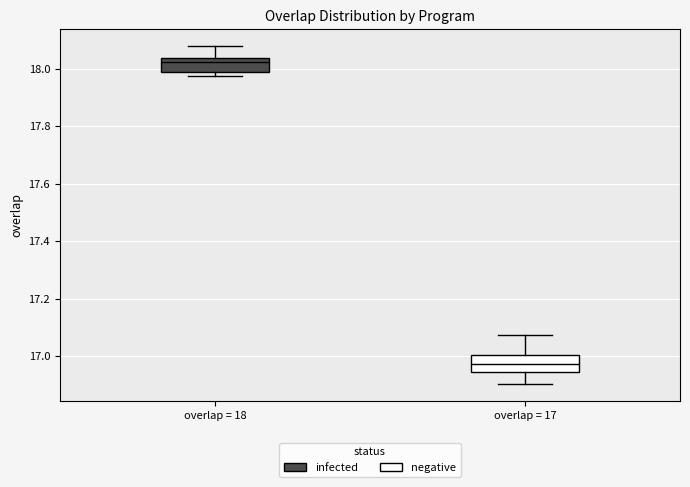

Reading left to right, read every box against the y-axis: the position of its median line, the range the box covers, and the ends of its whiskers. The values are not printed on the chart, so give them approximately, as read against the axis.

overlap = 18: median 18.02, box 17.98 to 18.04, whiskers 17.98 (just below the box's lower edge) to 18.08
overlap = 17: median 16.98, box 16.94 to 17.00, whiskers 16.90 to 17.08